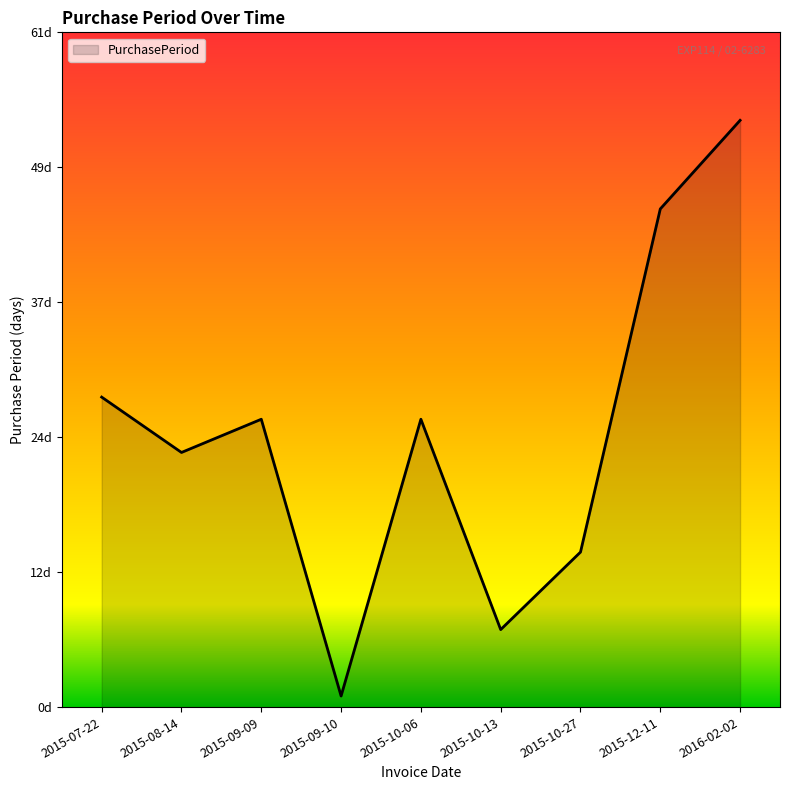

Which label corresponds to the largest value in the chart?

2016-02-02